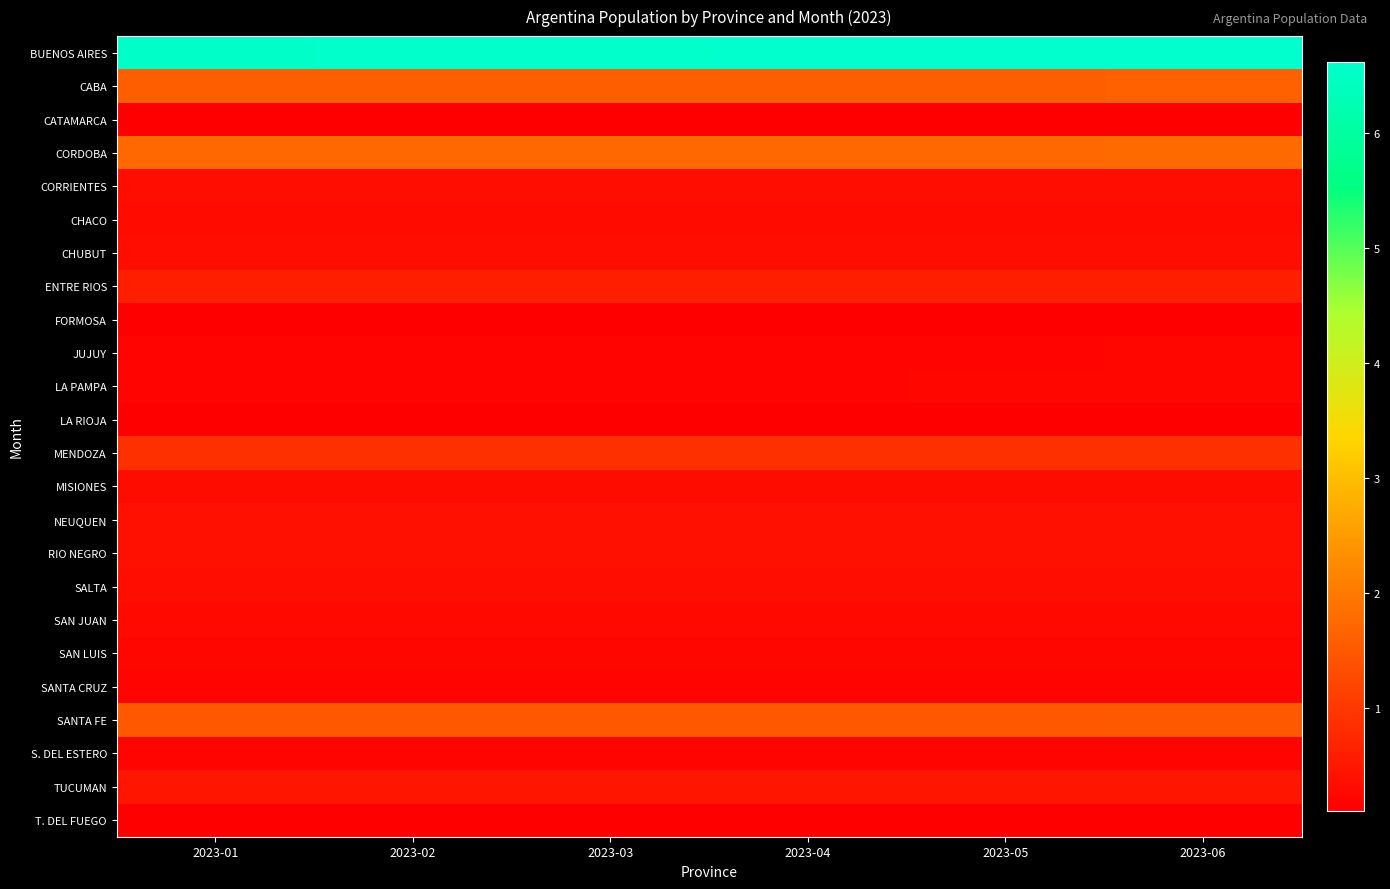

Reading left to right, extract all data points from this chart.

BUENOS AIRES: 2023-01=6556514	2023-02=6566752	2023-03=6578965	2023-04=6589720	2023-05=6601673	2023-06=6614240
CABA: 2023-01=1596529	2023-02=1597143	2023-03=1599450	2023-04=1601073	2023-05=1604263	2023-06=1607331
CATAMARCA: 2023-01=125583	2023-02=125768	2023-03=126006	2023-04=126192	2023-05=126412	2023-06=126678
CORDOBA: 2023-01=1743924	2023-02=1746647	2023-03=1750200	2023-04=1753283	2023-05=1756829	2023-06=1760221
CORRIENTES: 2023-01=334057	2023-02=334731	2023-03=335576	2023-04=336356	2023-05=337225	2023-06=338085
CHACO: 2023-01=286400	2023-02=286888	2023-03=287686	2023-04=288292	2023-05=288975	2023-06=289692
CHUBUT: 2023-01=342578	2023-02=342890	2023-03=343465	2023-04=343843	2023-05=344260	2023-06=344744
ENTRE RIOS: 2023-01=593840	2023-02=594885	2023-03=596157	2023-04=597324	2023-05=598482	2023-06=599590
FORMOSA: 2023-01=117597	2023-02=117848	2023-03=118153	2023-04=118402	2023-05=118611	2023-06=118826
JUJUY: 2023-01=203928	2023-02=204222	2023-03=204641	2023-04=204988	2023-05=205432	2023-06=205856
LA PAMPA: 2023-01=204317	2023-02=204692	2023-03=205094	2023-04=205444	2023-05=205874	2023-06=206275
LA RIOJA: 2023-01=112677	2023-02=112793	2023-03=112925	2023-04=113110	2023-05=113320	2023-06=113491
MENDOZA: 2023-01=874818	2023-02=875976	2023-03=877289	2023-04=878393	2023-05=879760	2023-06=881172
MISIONES: 2023-01=326078	2023-02=326789	2023-03=327550	2023-04=328421	2023-05=329280	2023-06=330129
NEUQUEN: 2023-01=366189	2023-02=367012	2023-03=368021	2023-04=369209	2023-05=370332	2023-06=371720
RIO NEGRO: 2023-01=359292	2023-02=359932	2023-03=360839	2023-04=361747	2023-05=362682	2023-06=363369
SALTA: 2023-01=338573	2023-02=339230	2023-03=340115	2023-04=340905	2023-05=341781	2023-06=342855
SAN JUAN: 2023-01=267571	2023-02=268063	2023-03=268709	2023-04=269224	2023-05=269748	2023-06=270308
SAN LUIS: 2023-01=216949	2023-02=217391	2023-03=217844	2023-04=218332	2023-05=218834	2023-06=219390
SANTA CRUZ: 2023-01=199838	2023-02=200046	2023-03=200299	2023-04=200517	2023-05=200757	2023-06=201038
SANTA FE: 2023-01=1494376	2023-02=1495789	2023-03=1498003	2023-04=1499543	2023-05=1501601	2023-06=1503644
S. DEL ESTERO: 2023-01=199475	2023-02=199967	2023-03=200516	2023-04=200913	2023-05=201459	2023-06=201936
TUCUMAN: 2023-01=436690	2023-02=437339	2023-03=438170	2023-04=438912	2023-05=439762	2023-06=440597
T. DEL FUEGO: 2023-01=103959	2023-02=104142	2023-03=104316	2023-04=104446	2023-05=104609	2023-06=104758